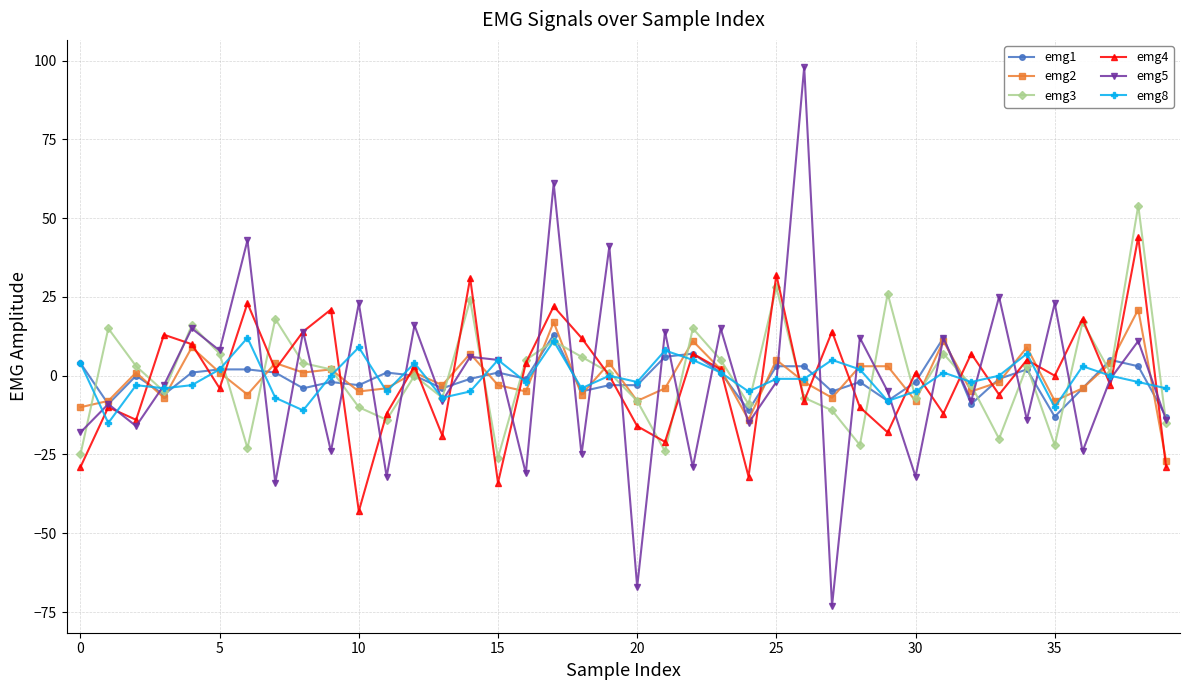

Which series has the largest range (max minus min)?

emg5